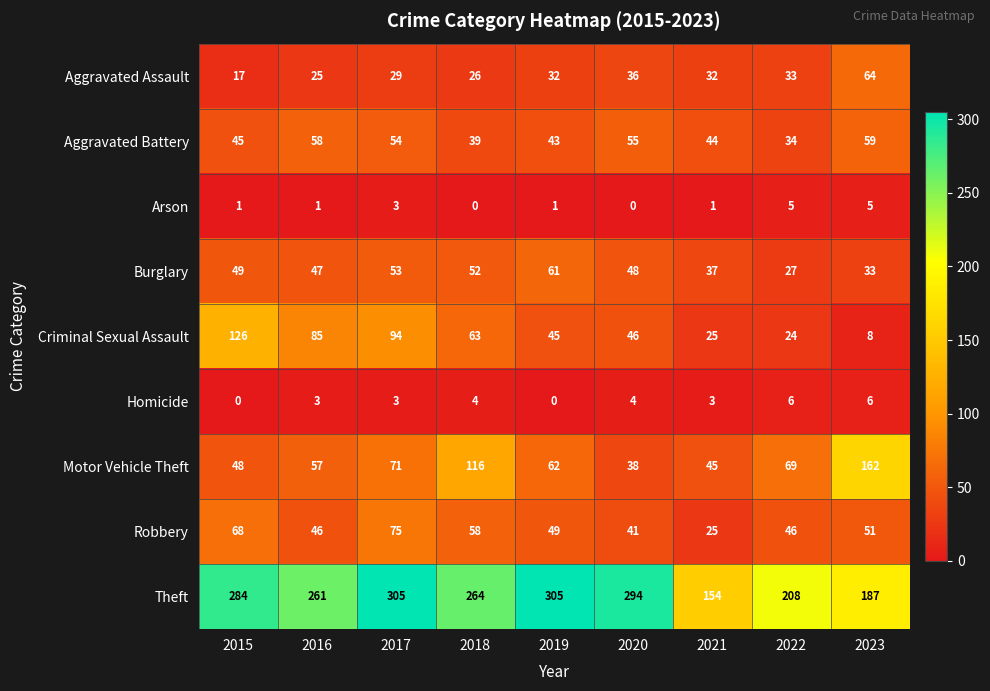

Where does the Criminal Sexual Assault series first go above 46?

2015